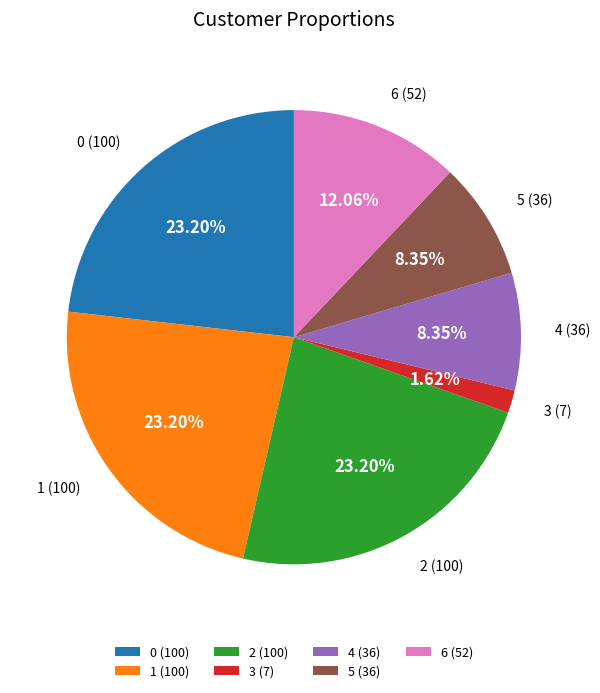

Is the sum of 3 and 4 greater than half?

No